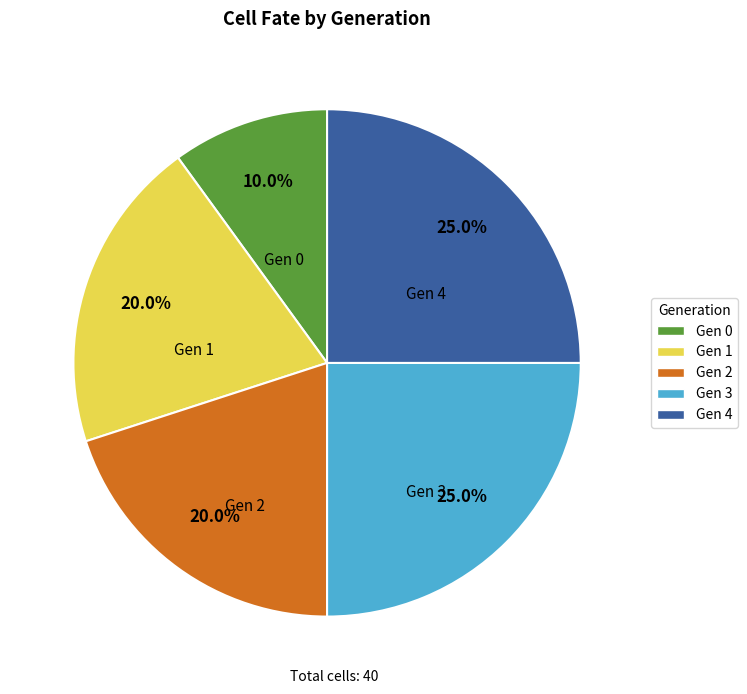

Is there any slice that represents more than half of the pie?

No